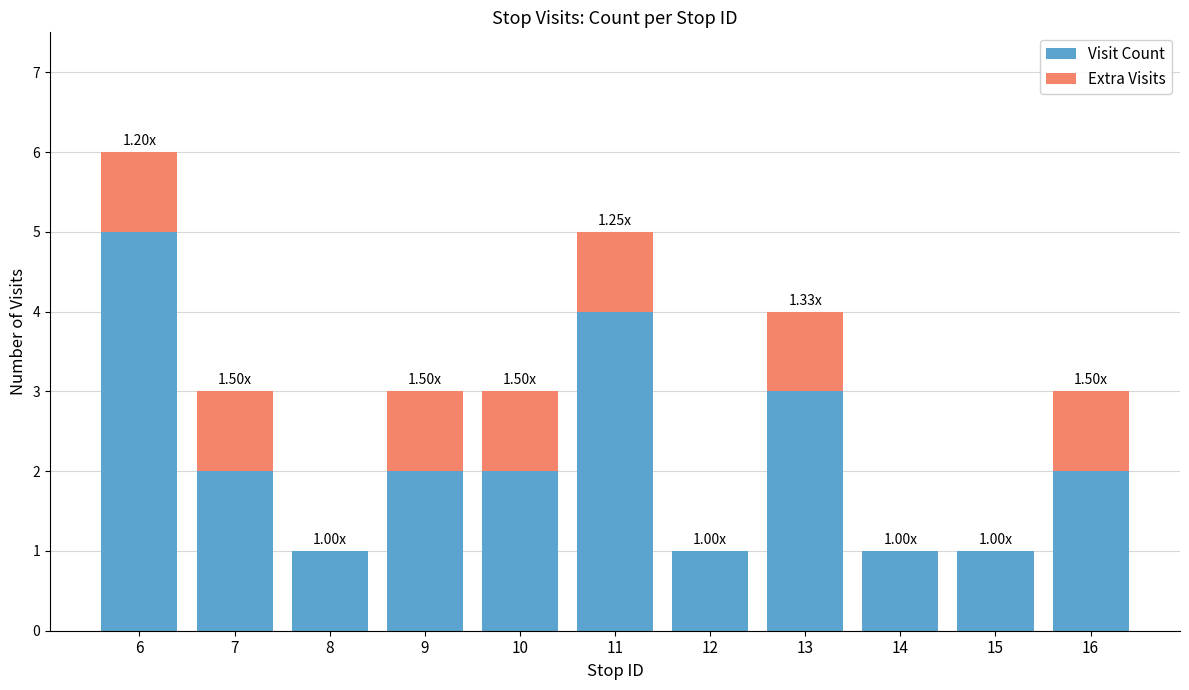

What is the sum of all Visit Count values?

24